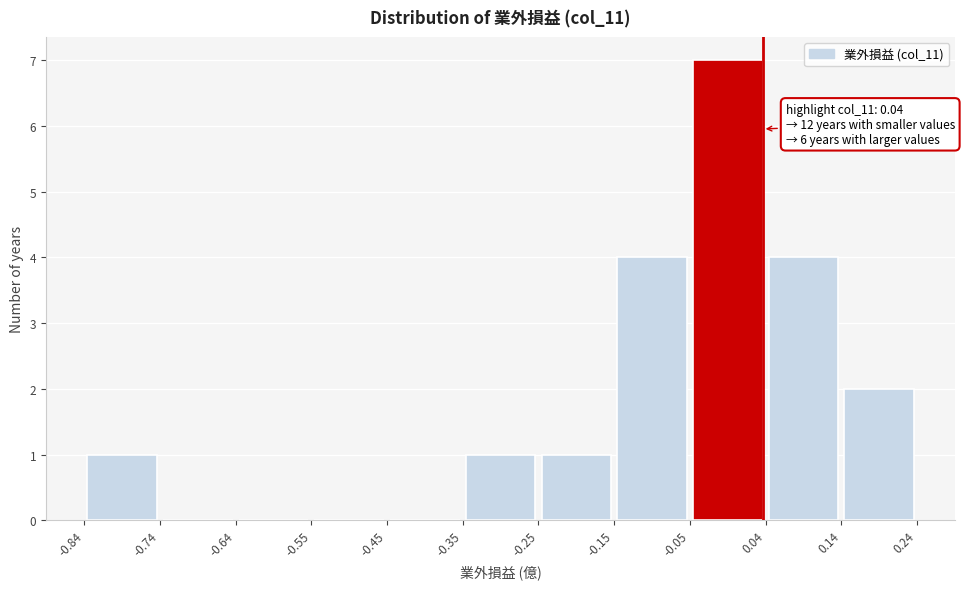

Over which range of the x-axis is the bar tallest?

-0.05 to 0.04